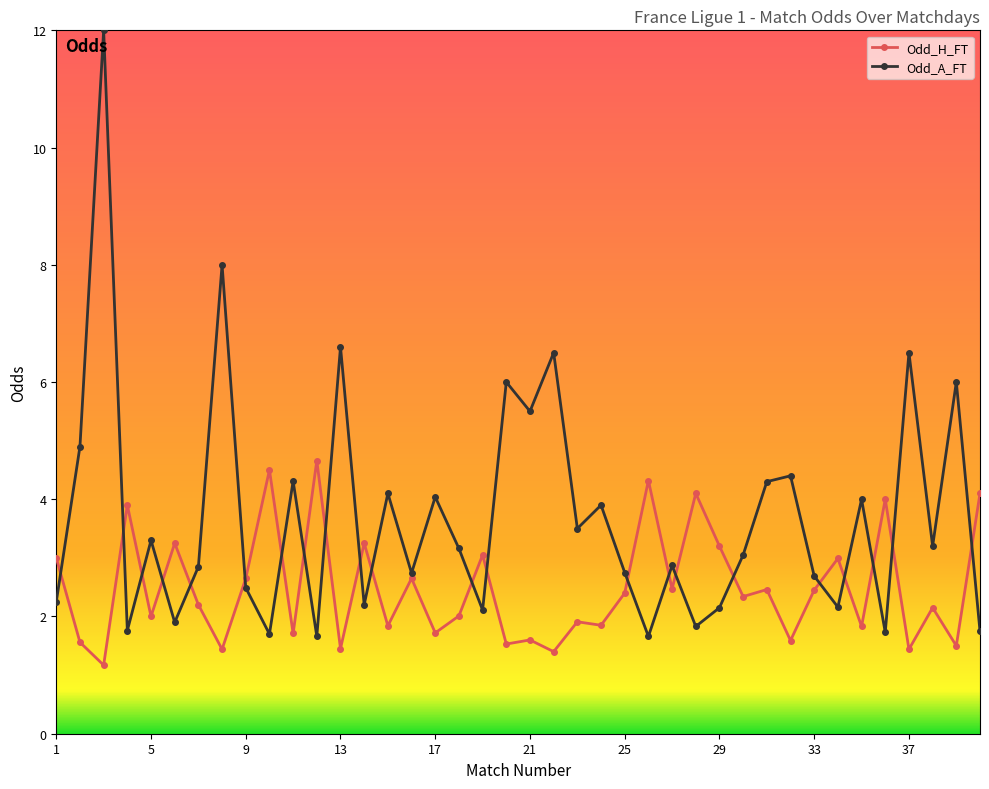

What is the minimum value shown in the chart?

1.2